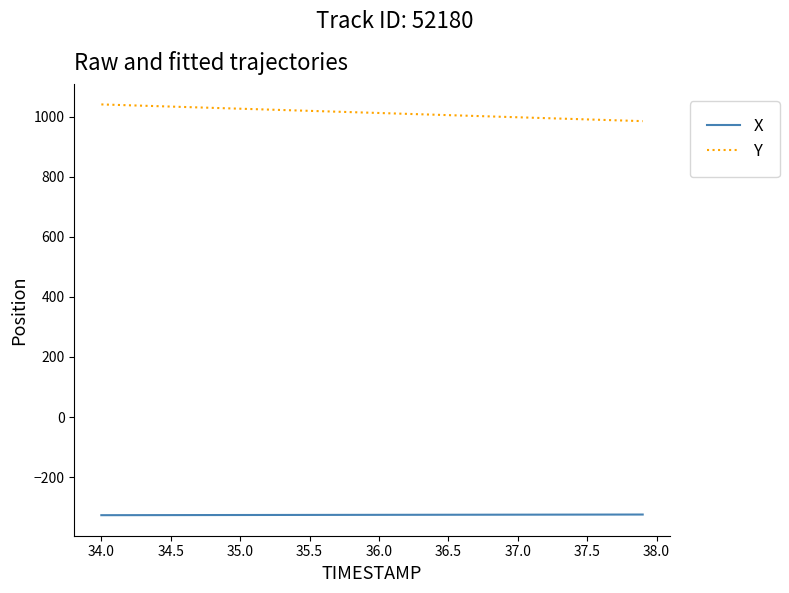

True or false: X and Y intersect in this chart.

False